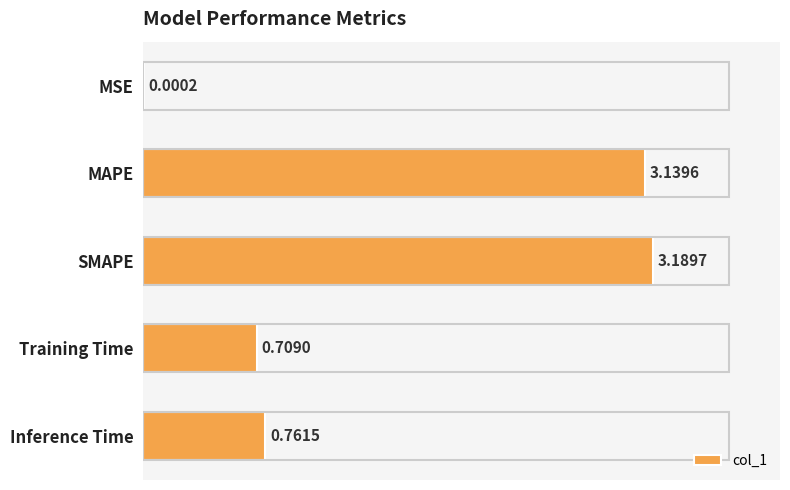

Between SMAPE and Inference Time, which is larger?

SMAPE